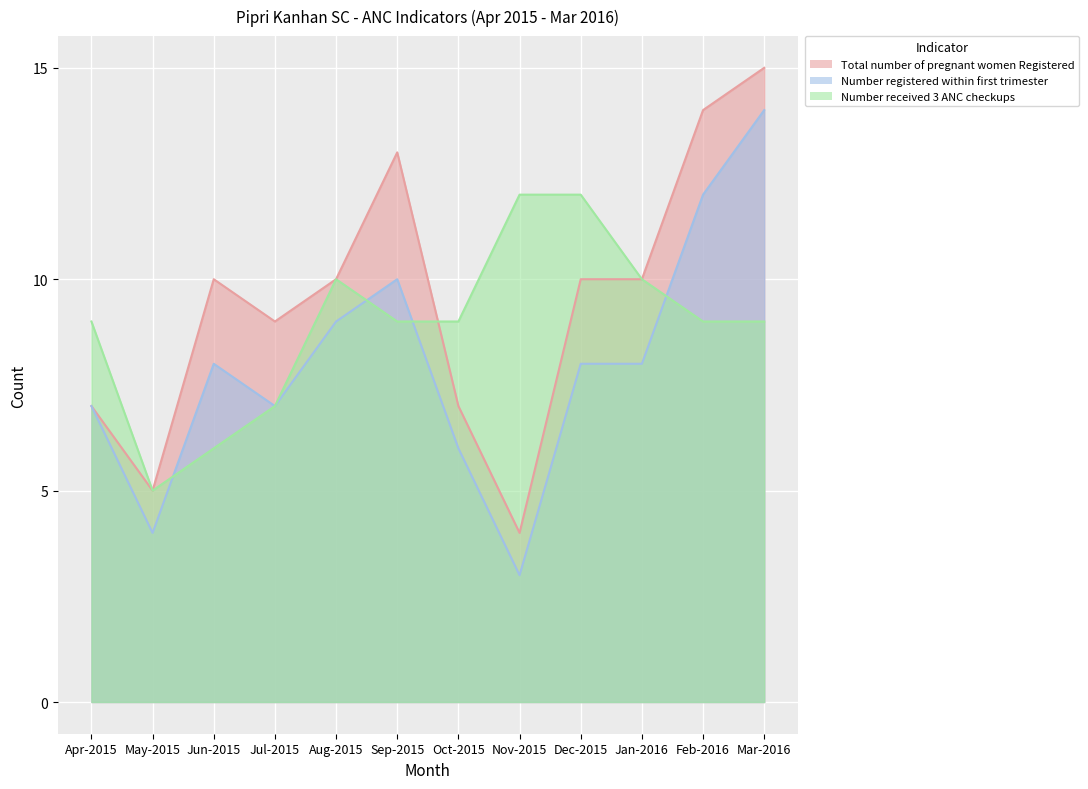

True or false: Total number of pregnant women Registered has a value of 5 at Feb-2016.

False